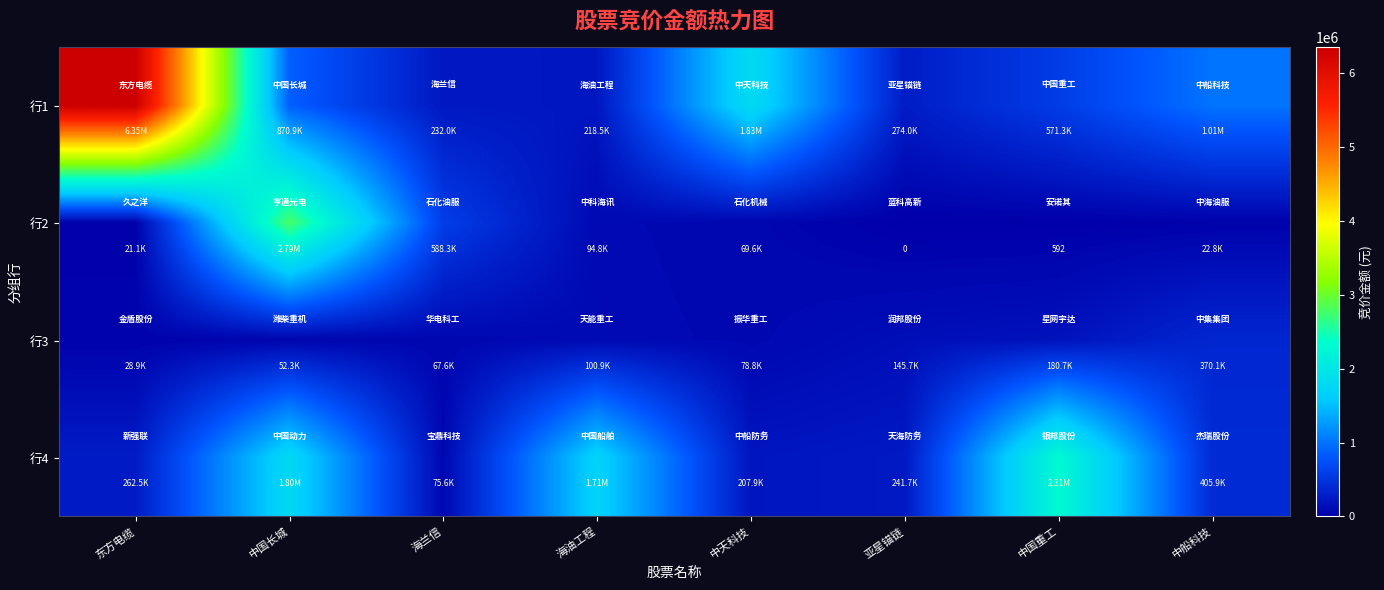

True or false: 行2 has a value of 7439 at 中船科技.

False